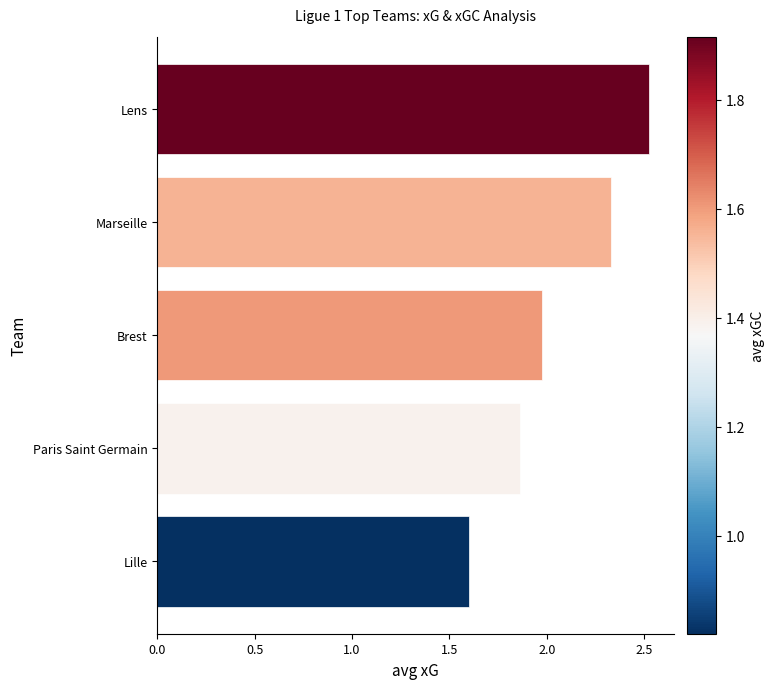

What is the smallest value displayed?

1.6